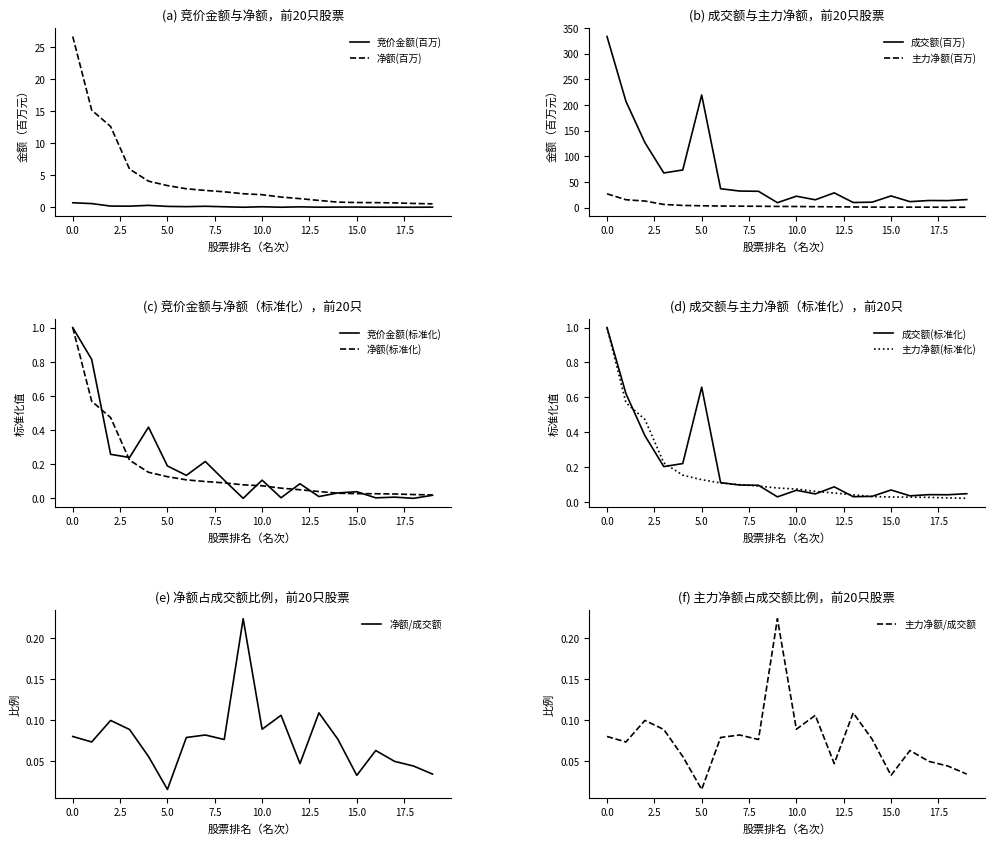

True or false: 净额 and 成交额 cross at least once.

False